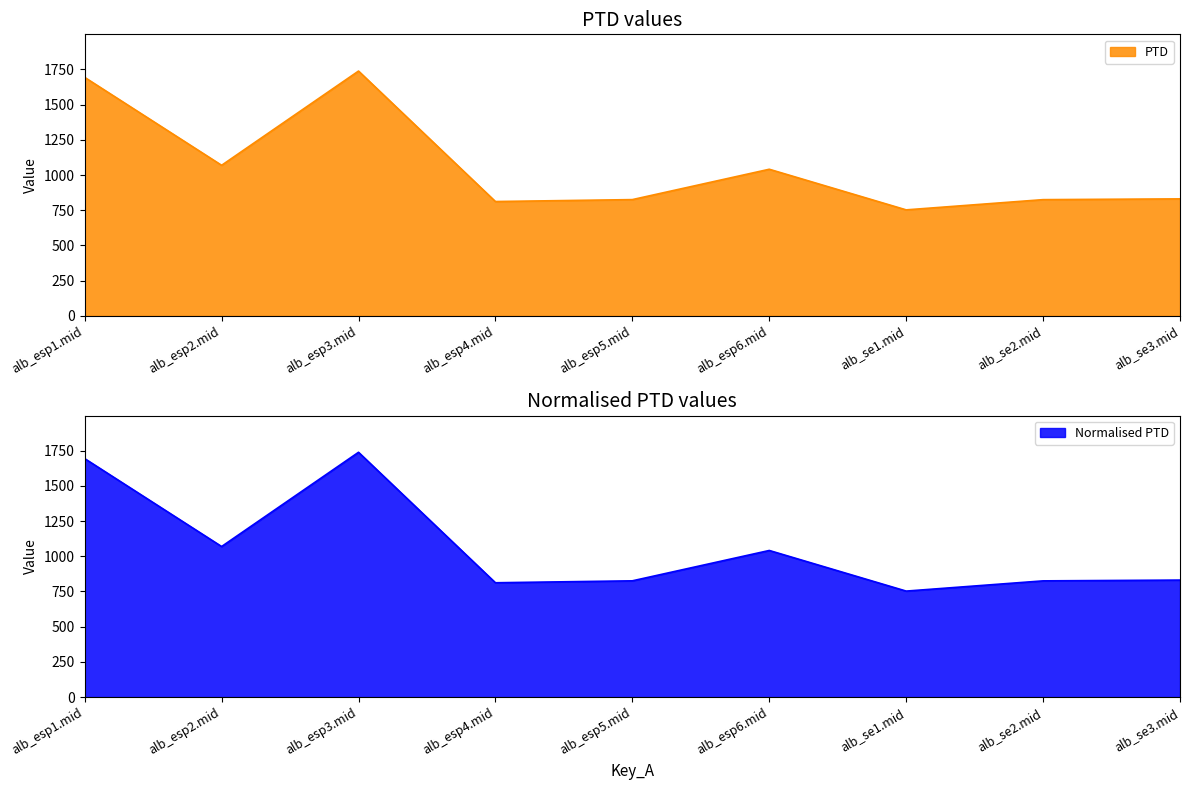

Is it true that PTD equals 293.7 at alb_se3.mid?

False